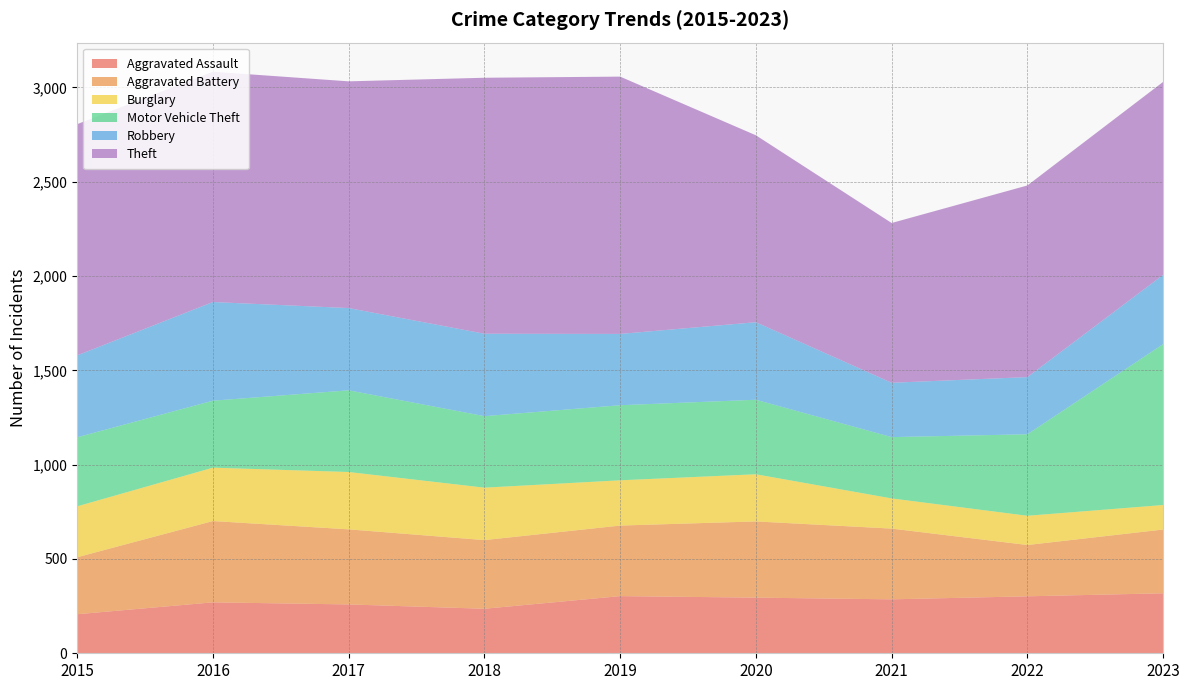

Reading left to right, transcribe all the data shown in this chart.

Aggravated Assault: 207	270	259	236	303	295	286	302	318
Aggravated Battery: 302	431	398	364	374	404	375	272	338
Burglary: 270	283	304	278	240	250	160	155	130
Motor Vehicle Theft: 366	355	433	379	398	395	325	432	853
Robbery: 434	523	436	437	378	411	288	303	367
Theft: 1226	1221	1202	1357	1364	991	847	1016	1023